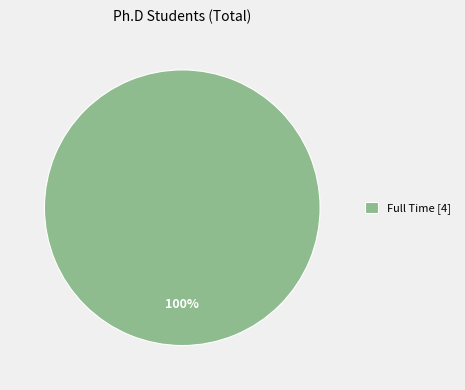

What is the majority slice?

Full Time [4]